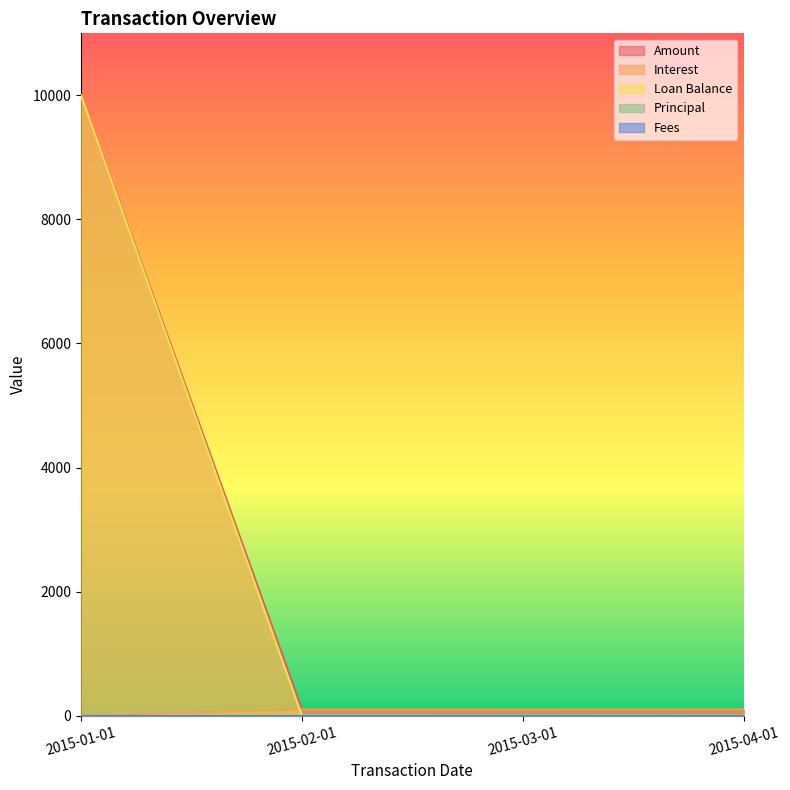

At which label does Interest first exceed 100?

2015-02-01